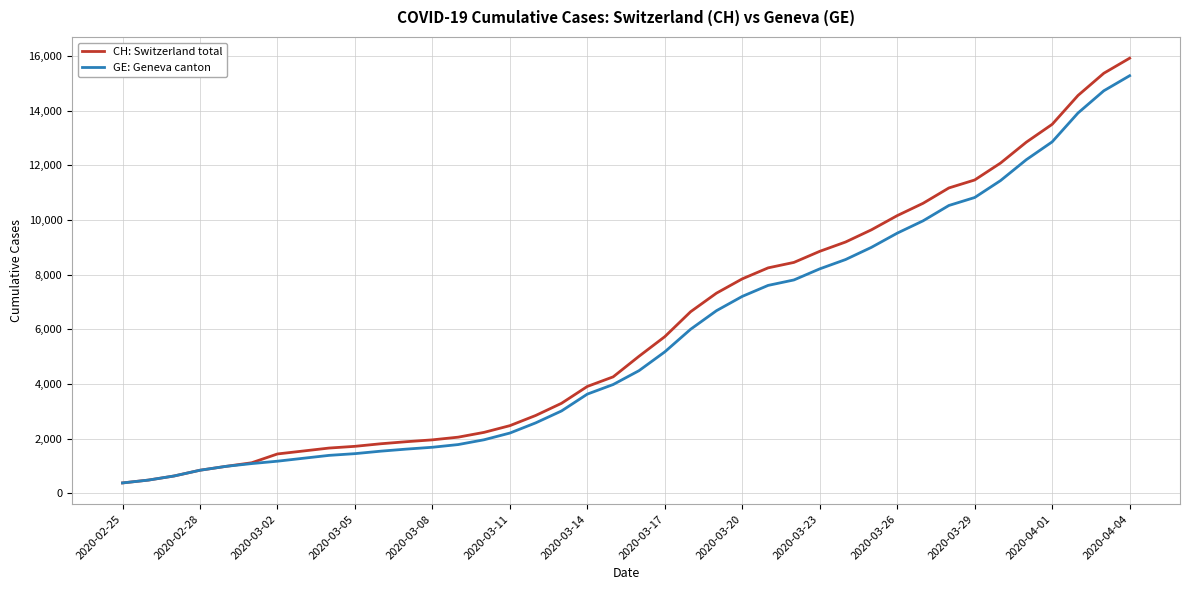

What is the maximum value shown in the chart?

15926